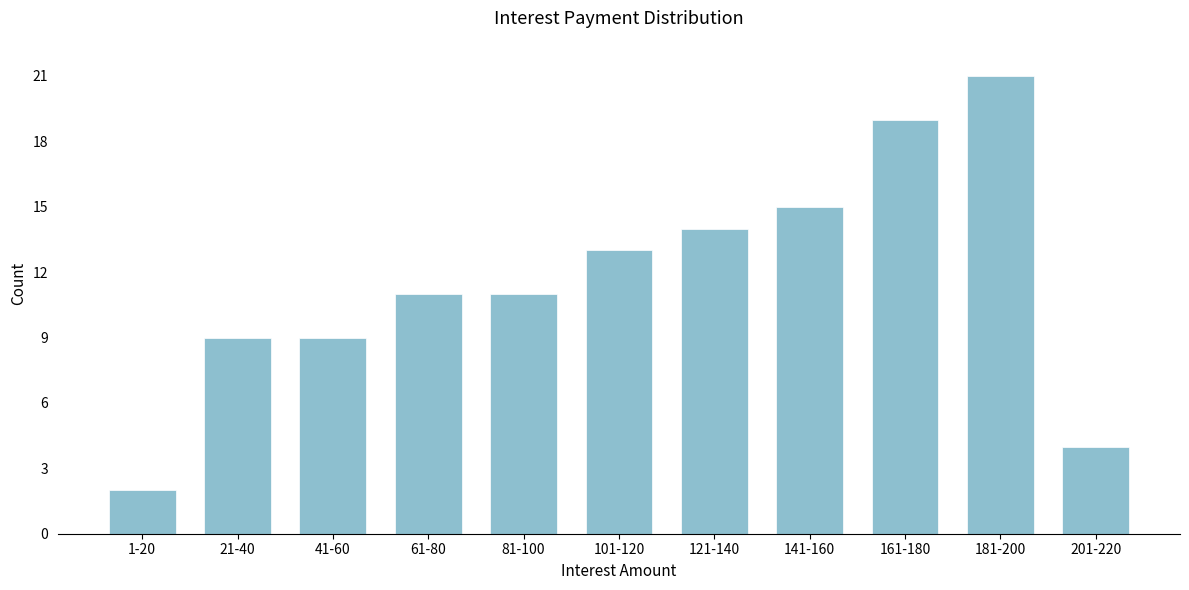

Reading left to right, transcribe all the data shown in this chart.

2	9	9	11	11	13	14	15	19	21	4